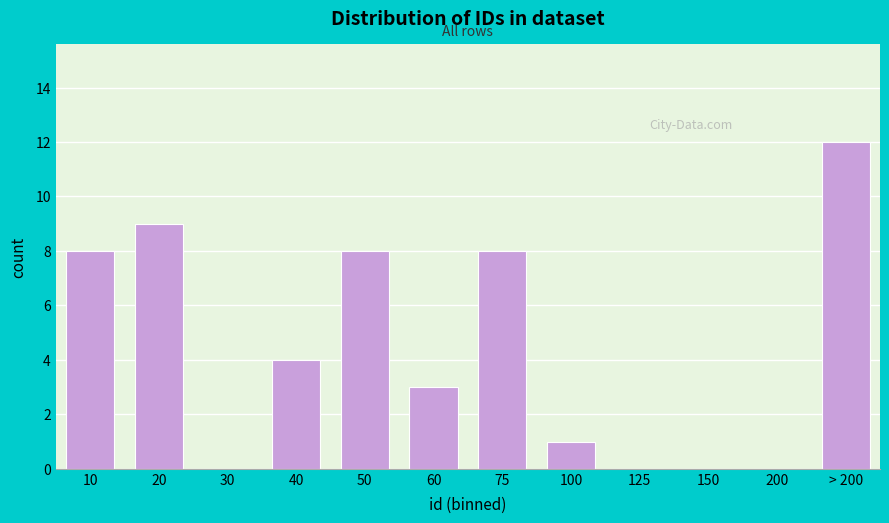

Reading left to right, list all the values displayed in this chart.

10=8	20=9	30=0	40=4	50=8	60=3	75=8	100=1	125=0	150=0	200=0	> 200=12